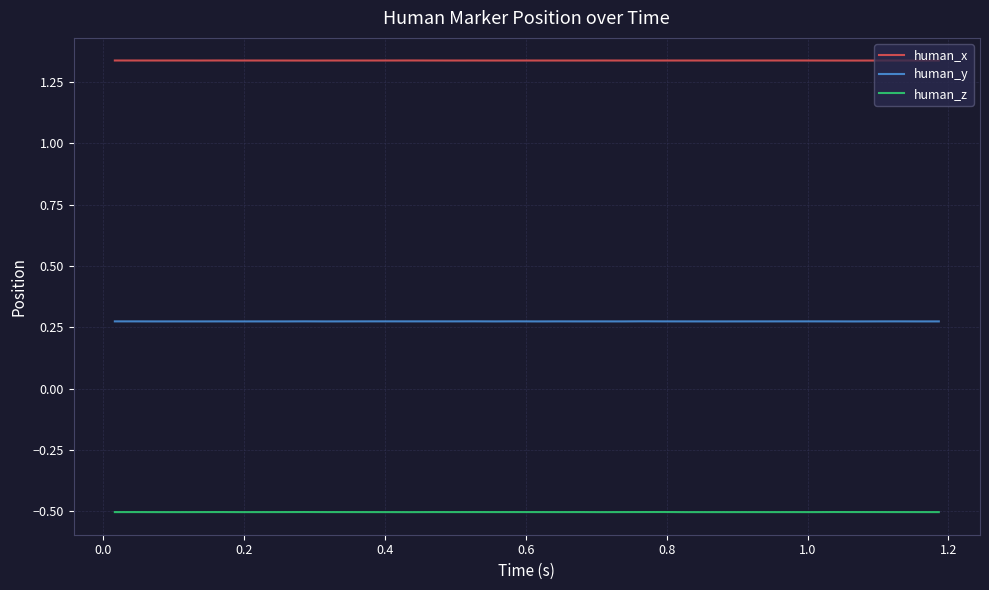

Rank the series by their maximum value, from lowest to highest.

human_z, human_y, human_x